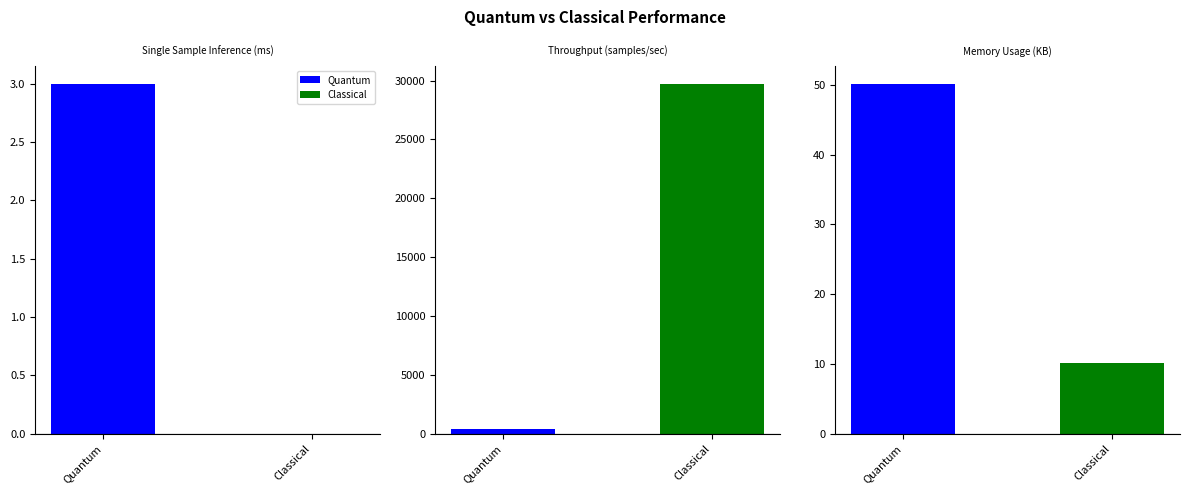

Does the chart contain stacked bars?

No